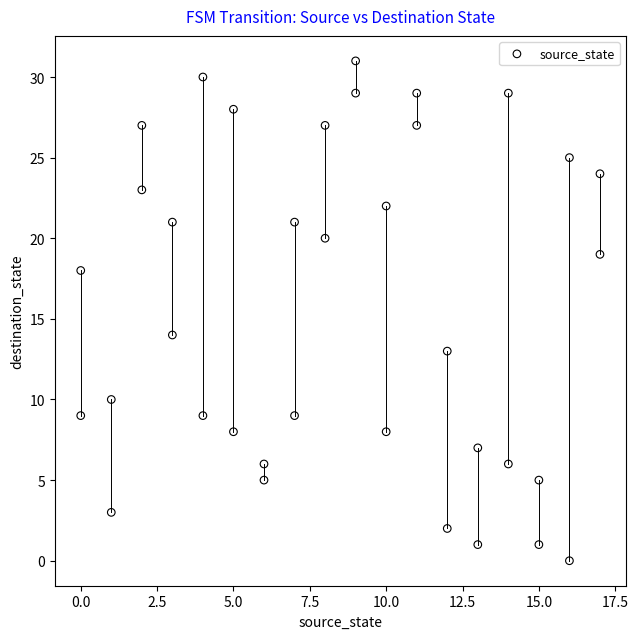

What Y value in the scatter plot is closest to 15?

14